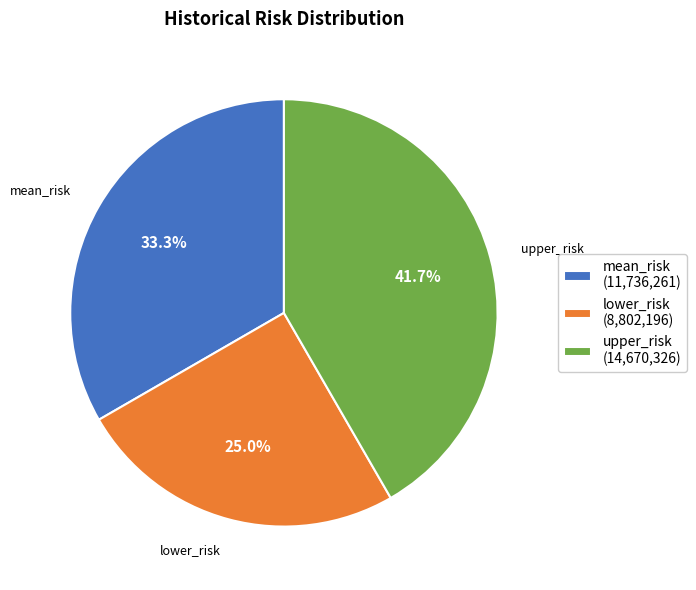

Is lower_risk the majority of the pie?

No